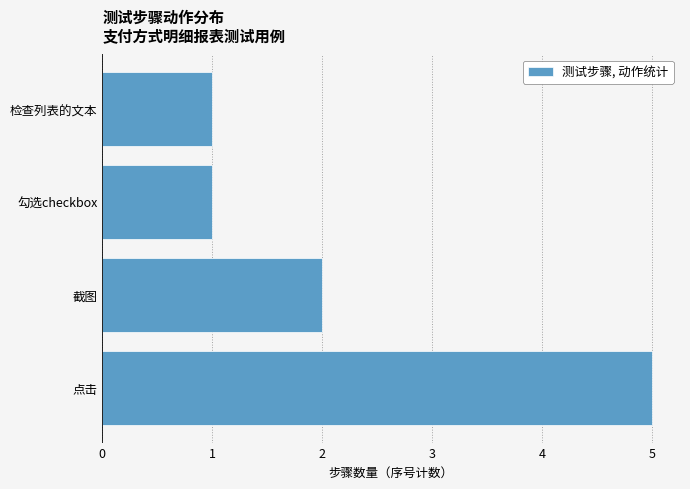

At which category does the chart reach its peak across all series?

点击